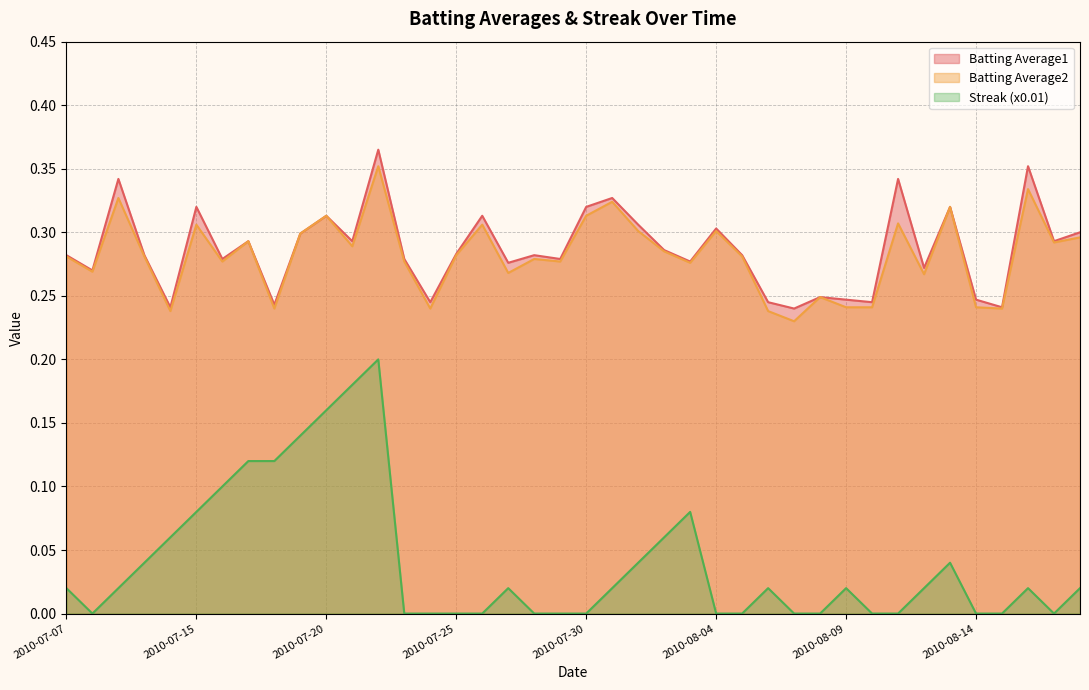

What is the value of the Batting Average1 point at the 24th from the left?

0.3